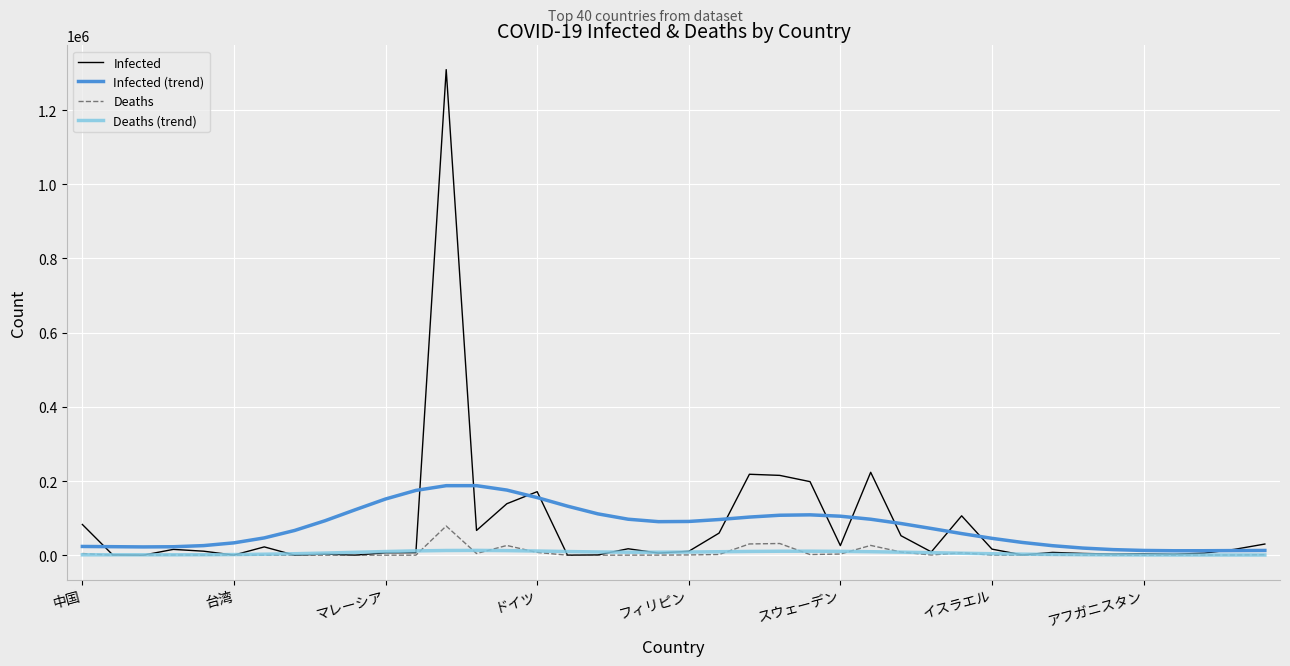

What is the maximum value for Infected (trend)?

187541.7